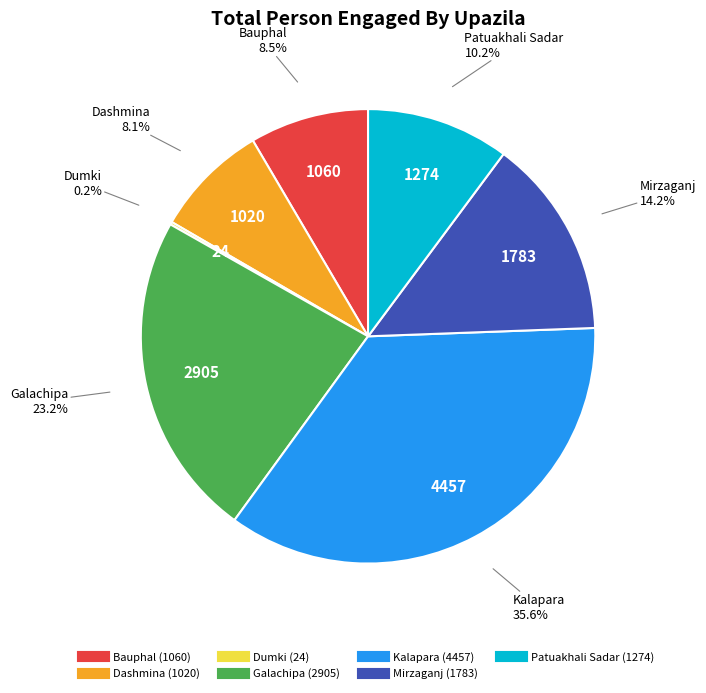

Which has a higher value, Bauphal or Mirzaganj?

Mirzaganj